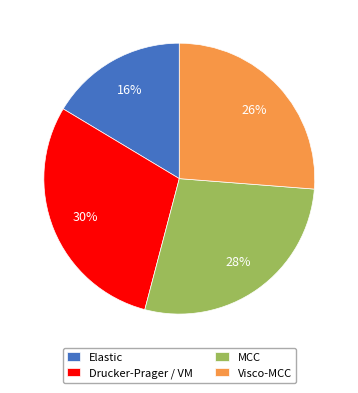

Count the number of slices in the pie.

4